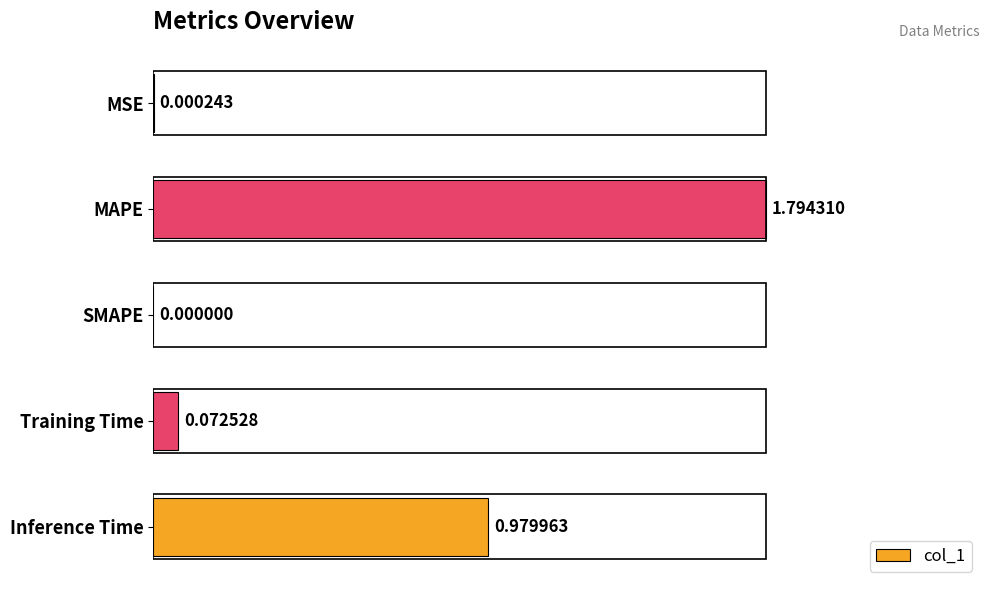

Which label corresponds to the largest value in the chart?

MAPE